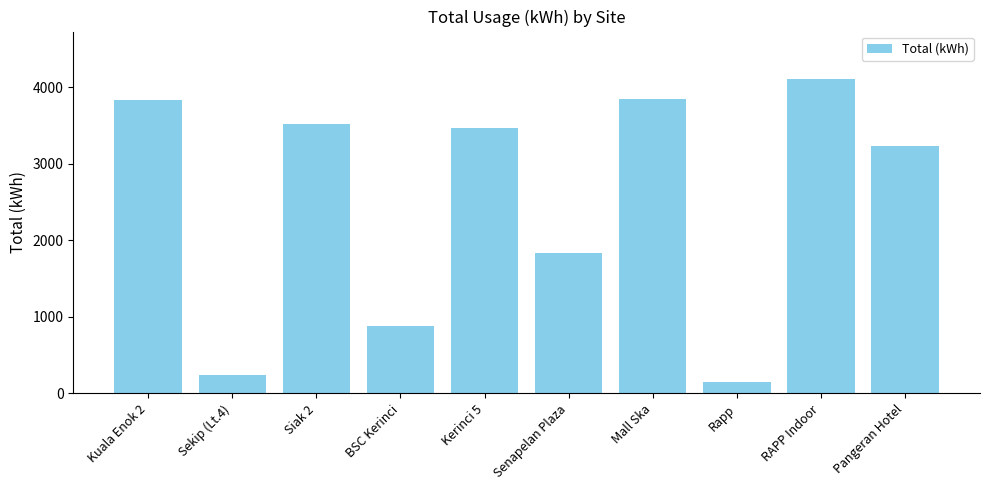

How many data points are less than 3466?

5